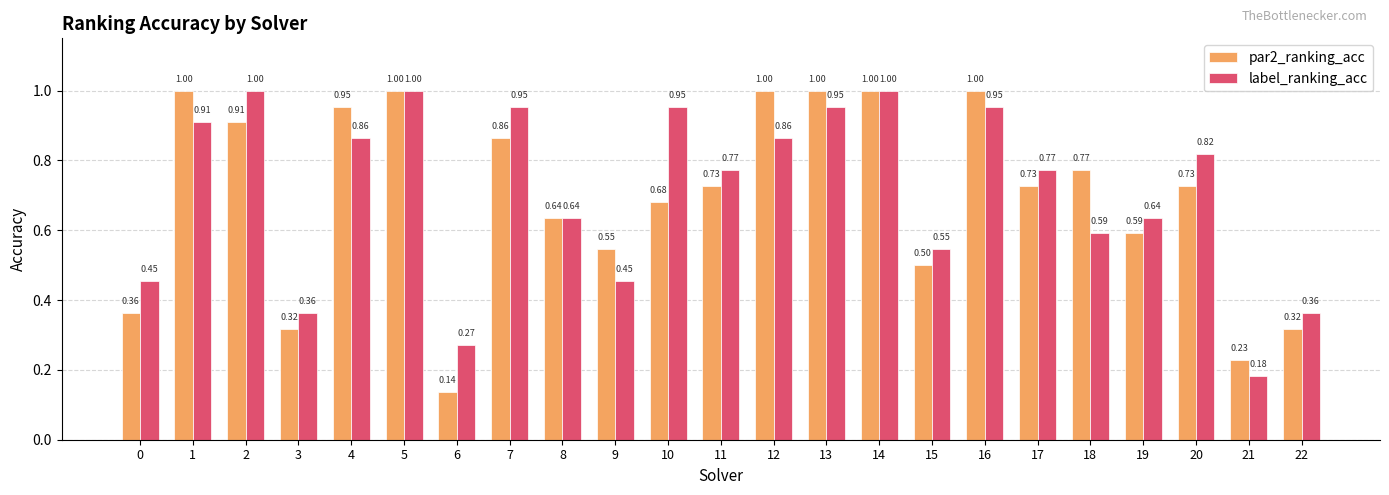

What are all the series names shown in the legend?

par2_ranking_acc, label_ranking_acc